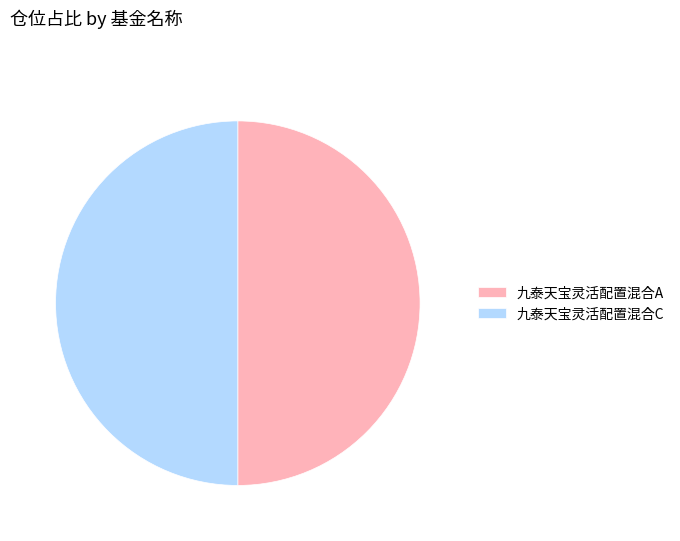

Approximately how many times larger is the value at 九泰天宝灵活配置混合C compared to 九泰天宝灵活配置混合A?

1.0